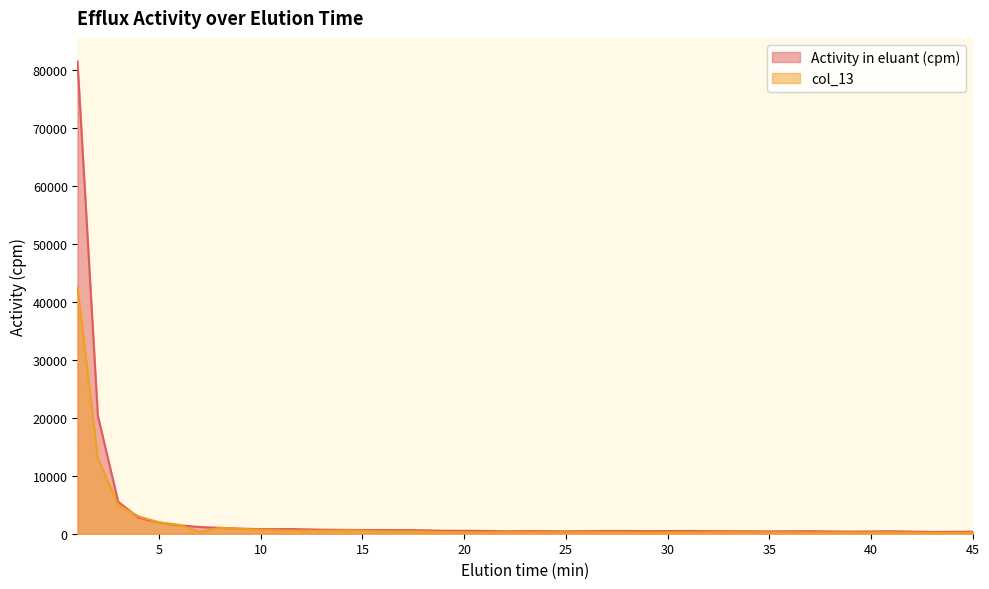

List the series in order of their peak value, highest first.

Activity in eluant (cpm), col_13